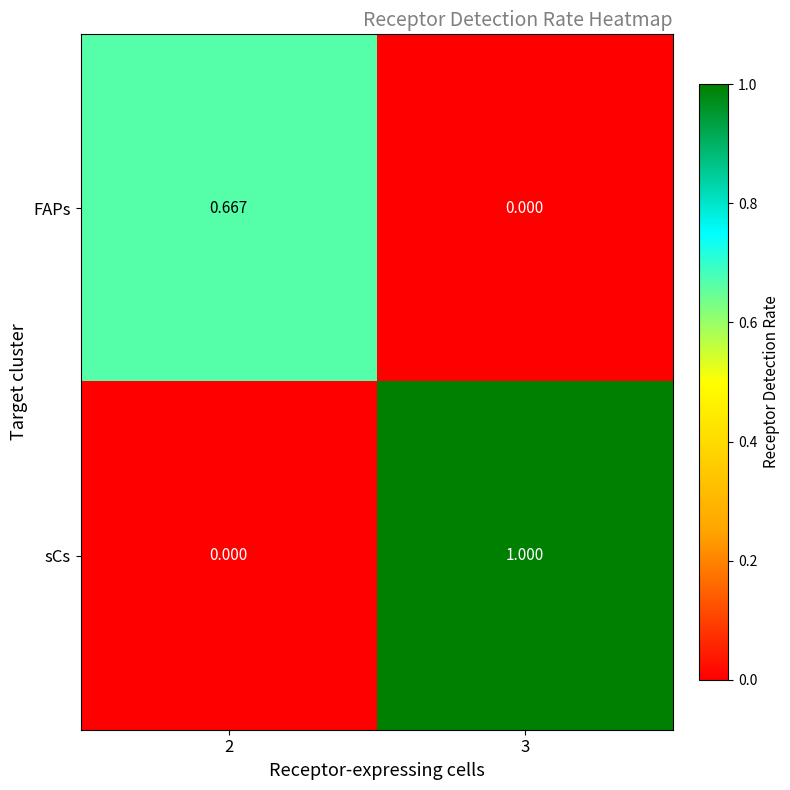

Which series changed the most between 2 and 3?

sCs